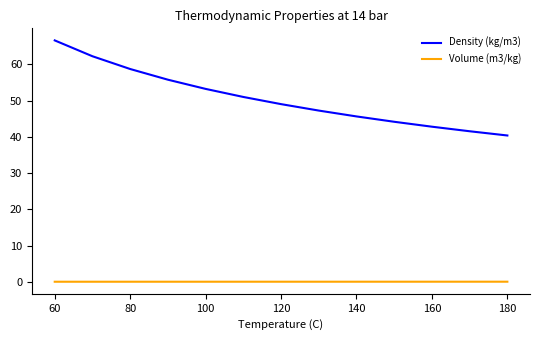

Which series has the largest total across all categories?

Density (kg/m3)